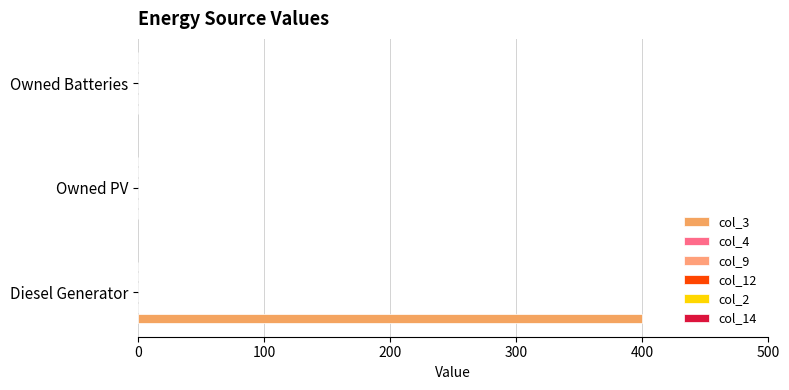

Are the bars horizontal?

Yes